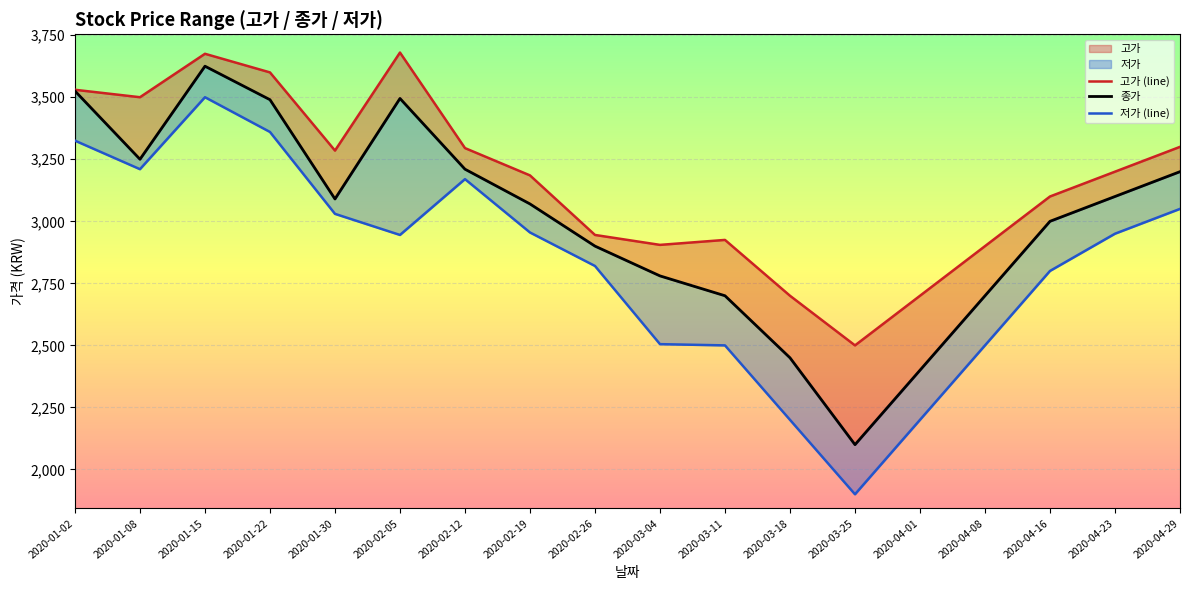

True or false: 고가 (line) has more than 1 points higher than both neighbors.

True